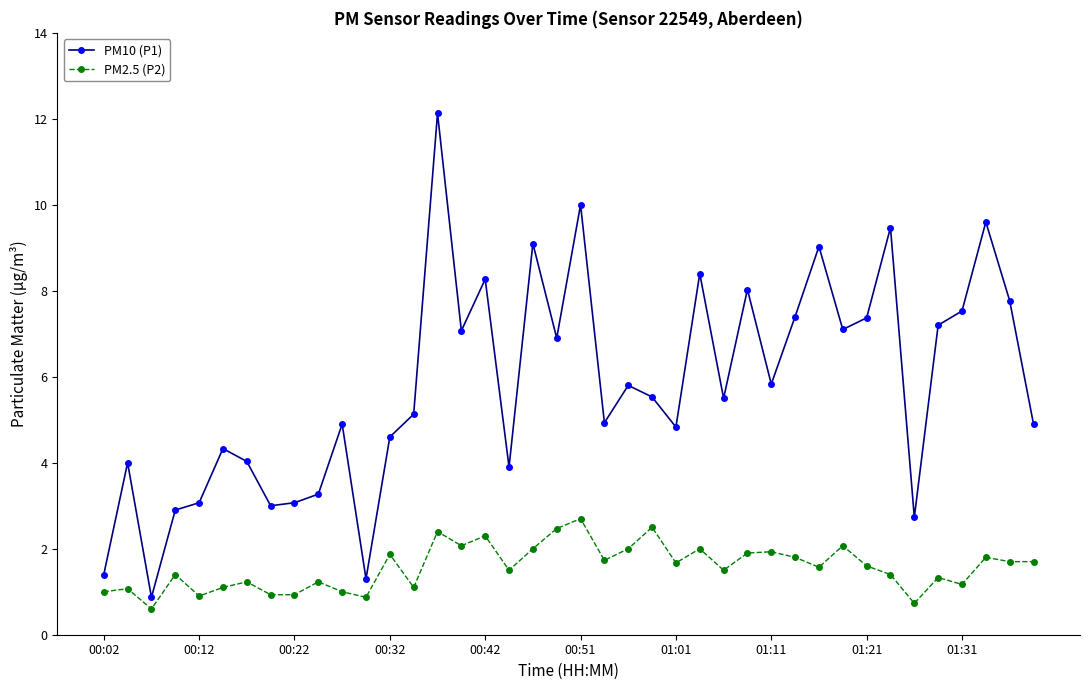

Reading left to right, list all the values displayed in this chart.

PM10 (P1): 1.4	4.0	0.9	2.9	3.1	4.3	4.0	3.0	3.1	3.3	4.9	1.3	4.6	5.1	12.1	7.1	8.3	3.9	9.1	6.9	10.0	4.9	5.8	5.5	4.8	8.4	5.5	8.0	5.8	7.4	9.0	7.1	7.4	9.5	2.7	7.2	7.5	9.6	7.8	4.9
PM2.5 (P2): 1.0	1.1	0.6	1.4	0.9	1.1	1.2	0.9	0.9	1.2	1.0	0.9	1.9	1.1	2.4	2.1	2.3	1.5	2.0	2.5	2.7	1.7	2.0	2.5	1.7	2.0	1.5	1.9	1.9	1.8	1.6	2.1	1.6	1.4	0.7	1.3	1.2	1.8	1.7	1.7